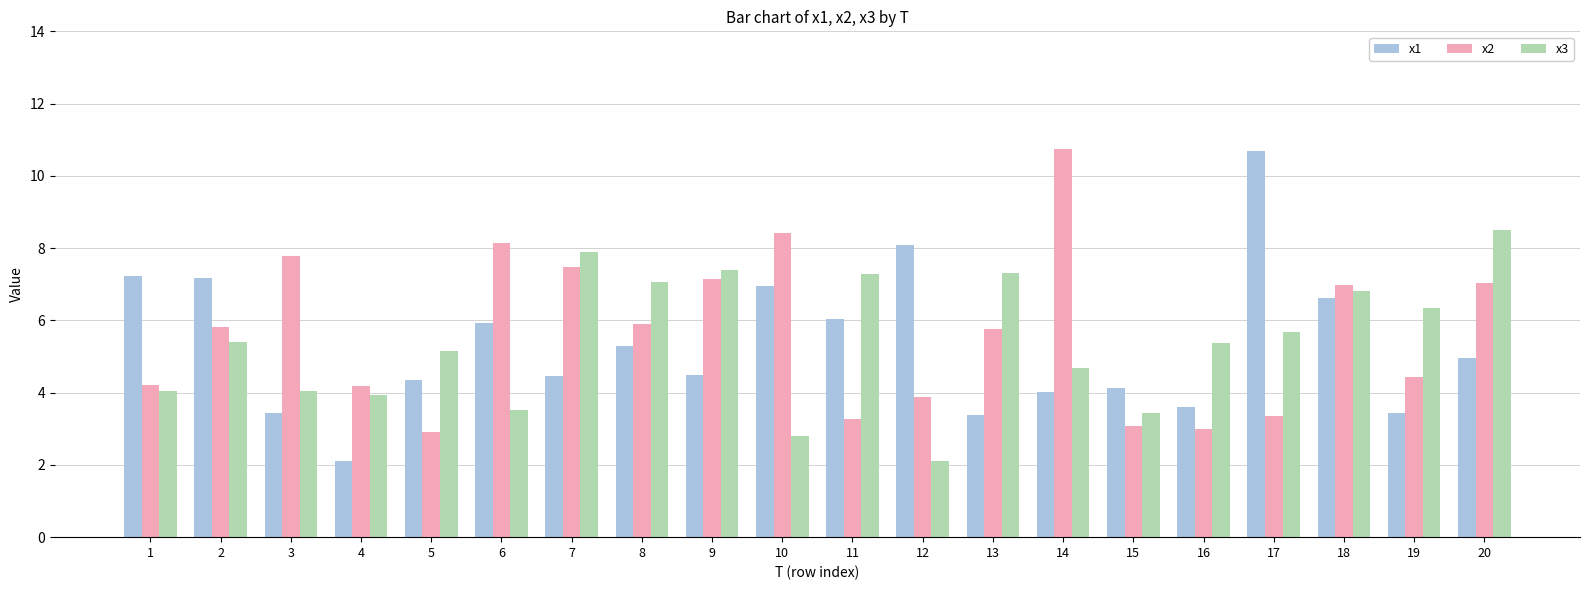

What is the value of the x1 bar at the 7th from the left?

4.5